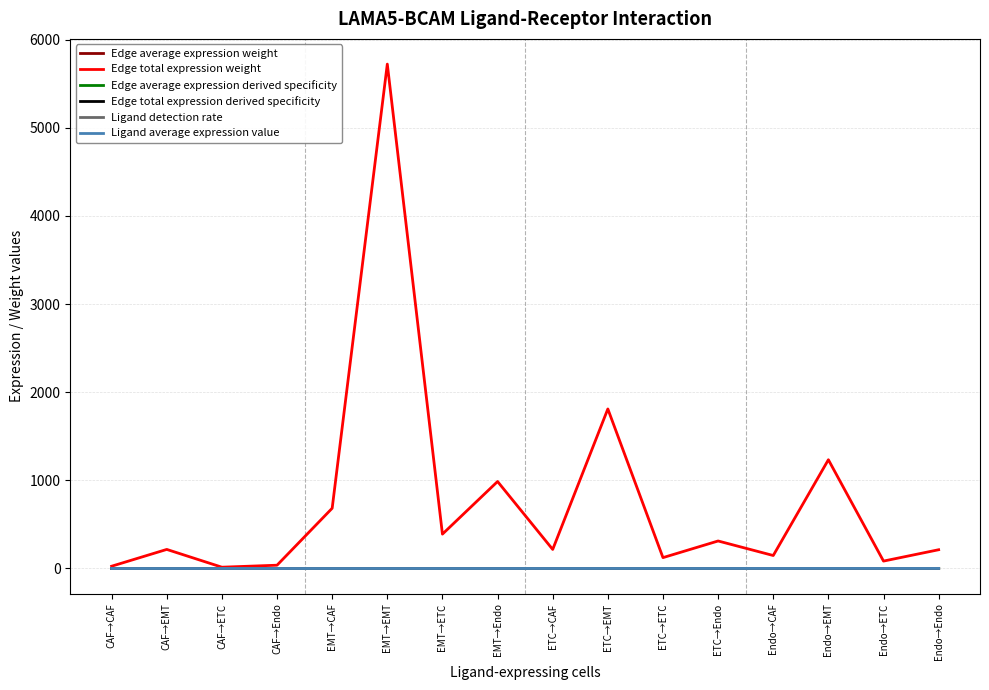

True or false: Ligand detection rate and Edge average expression derived specificity cross at least once.

False